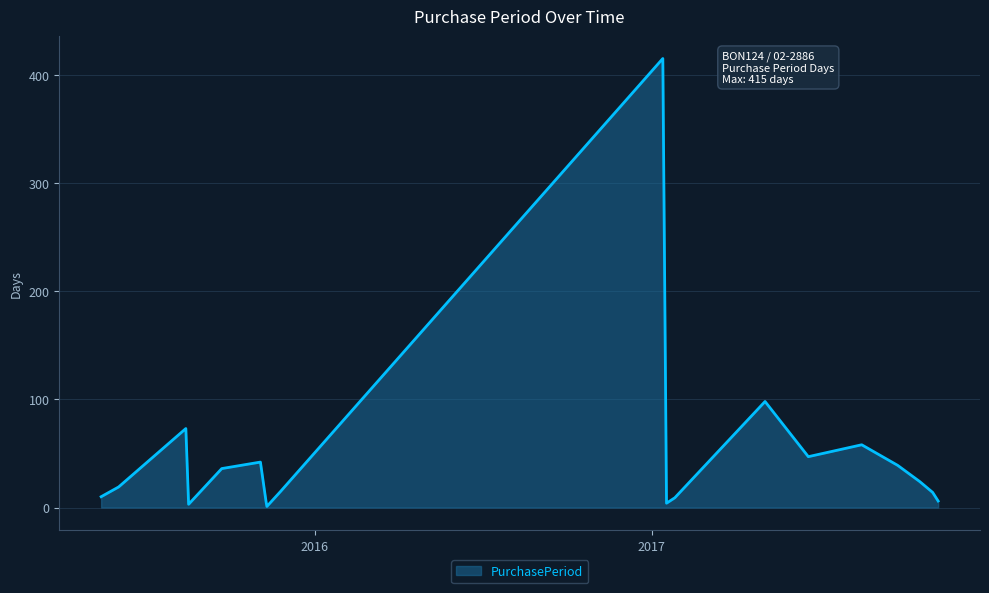

What is the greatest value displayed?

415